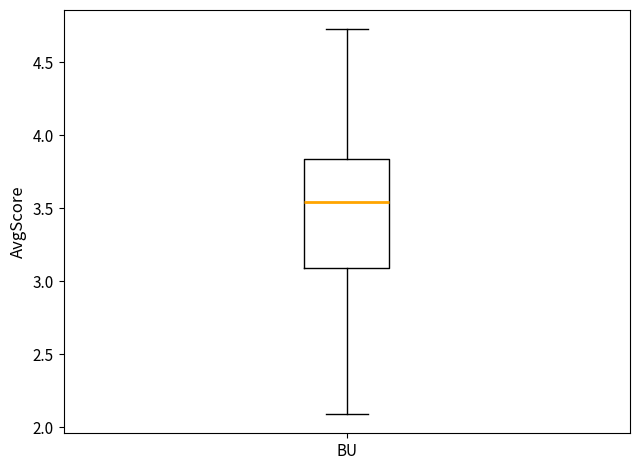

Where does the upper whisker of the box for BU end on the y-axis? The values are not printed on the chart, so give them approximately, as read against the axis.

4.75